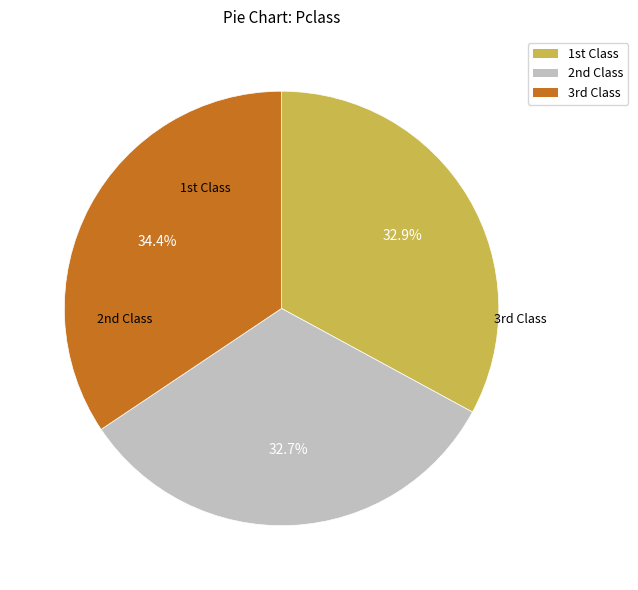

Is there any slice that represents more than half of the pie?

No